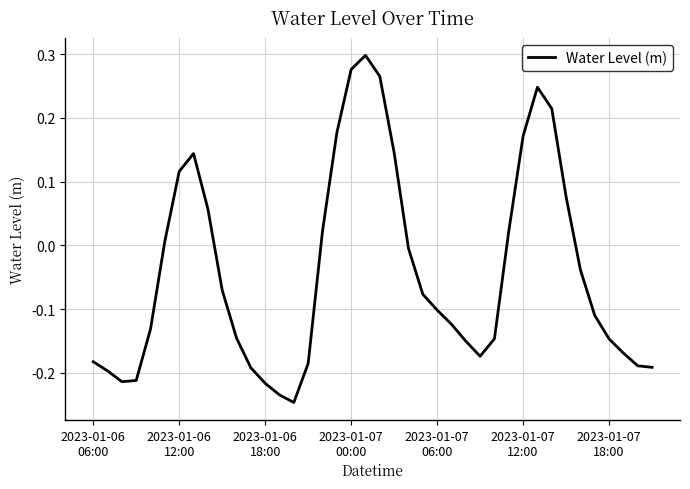

Reading left to right, list all the values displayed in this chart.

-0.2	-0.2	-0.2	-0.2	-0.1	0.0	0.1	0.1	0.1	-0.1	-0.1	-0.2	-0.2	-0.2	-0.2	-0.2	0.0	0.2	0.3	0.3	0.3	0.1	-0.0	-0.1	-0.1	-0.1	-0.2	-0.2	-0.1	0.0	0.2	0.2	0.2	0.1	-0.0	-0.1	-0.1	-0.2	-0.2	-0.2